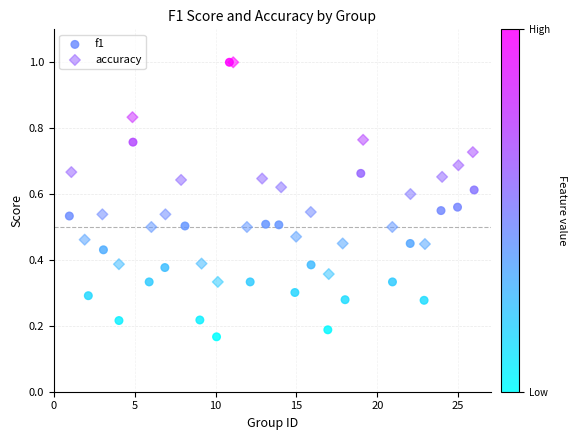

Which series has the widest spread of Y values?

f1